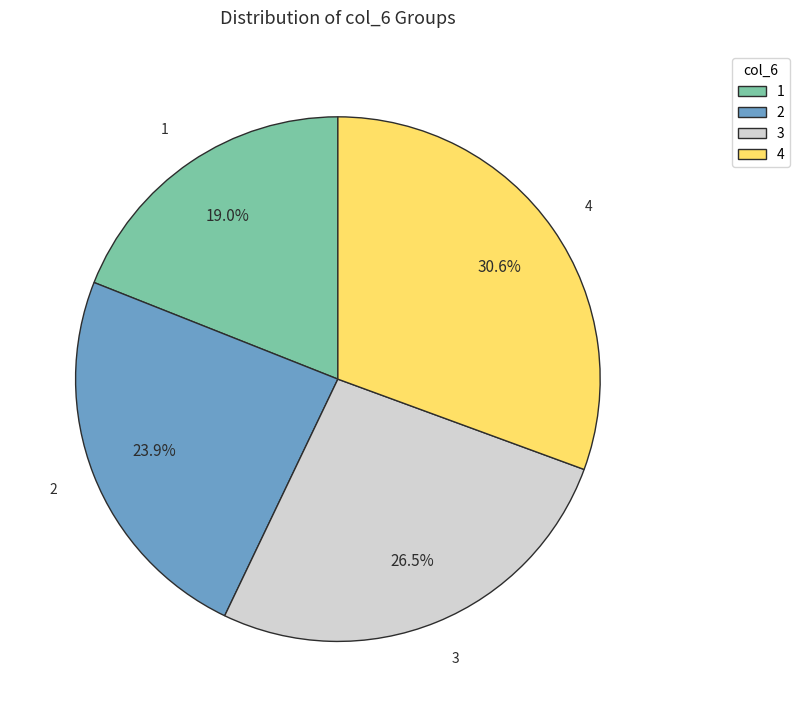

Approximately how many times larger is the value at 4 compared to 1?

1.6